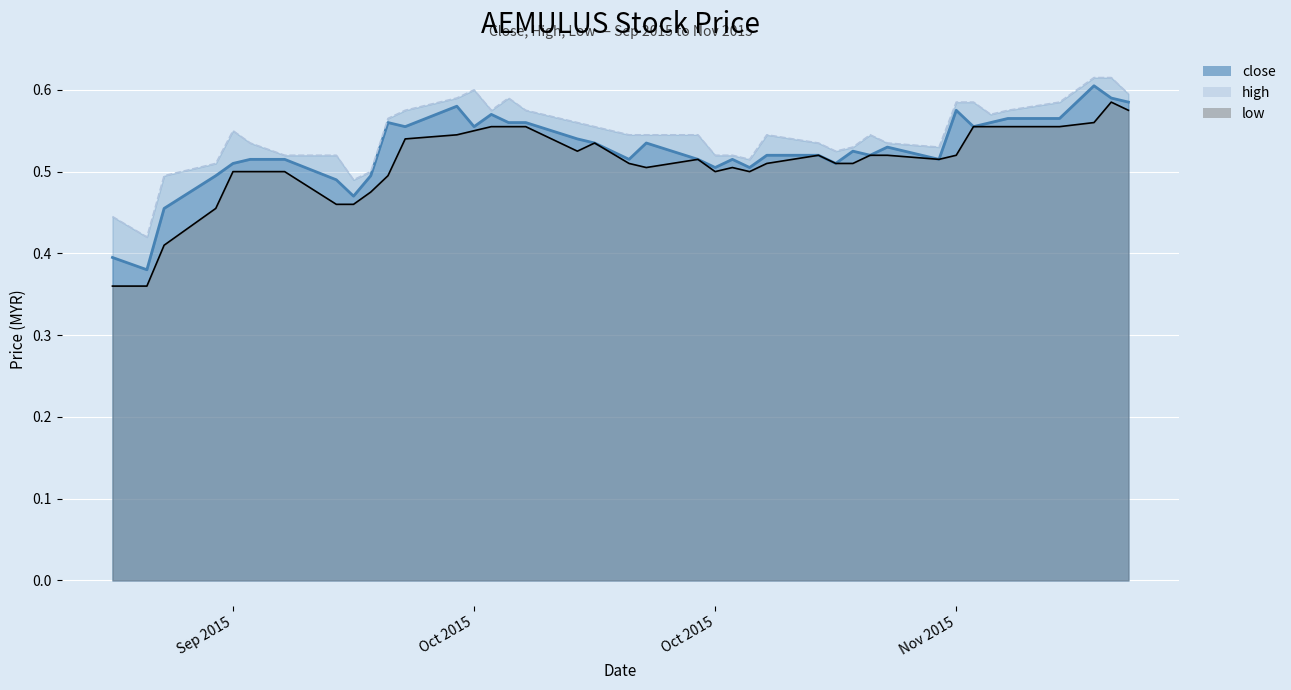

What position from the right is 2015-10-15?

21